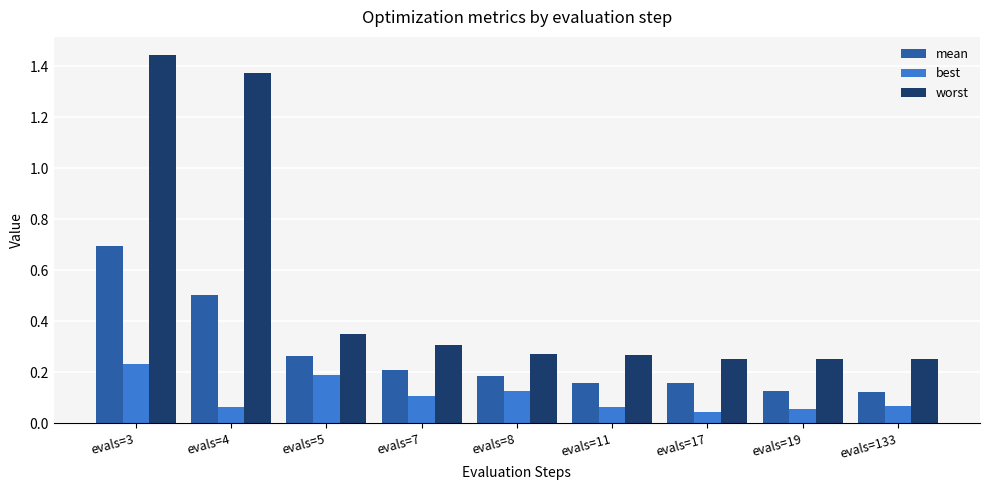

What are all the series names shown in the legend?

mean, best, worst